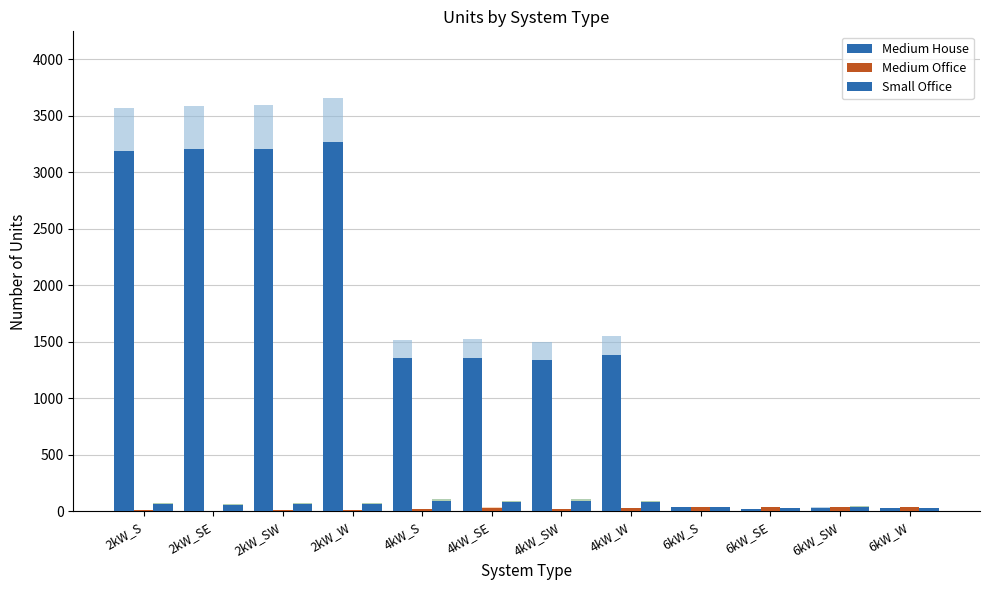

The value of Medium House at 4kW_S is 1357. True or false?

True